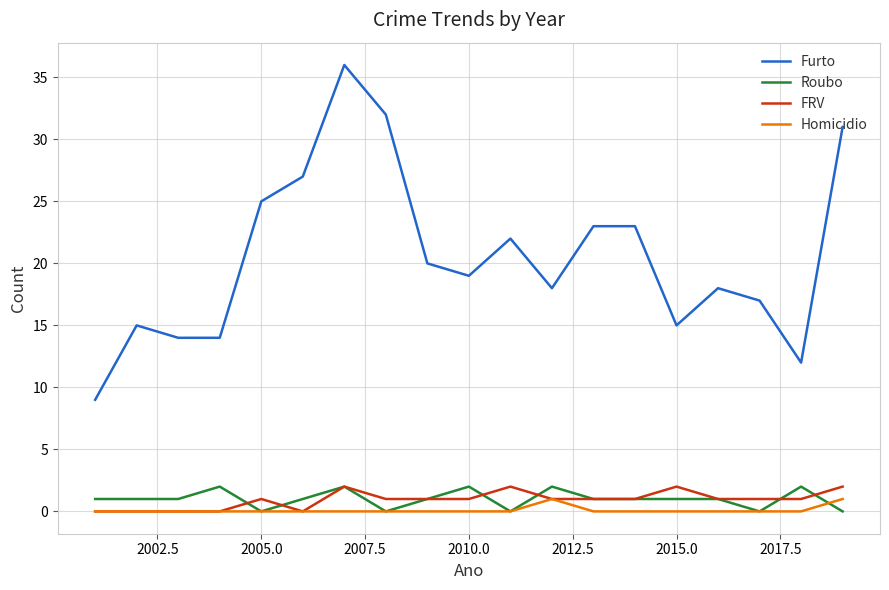

Which series has the largest total across all categories?

Furto